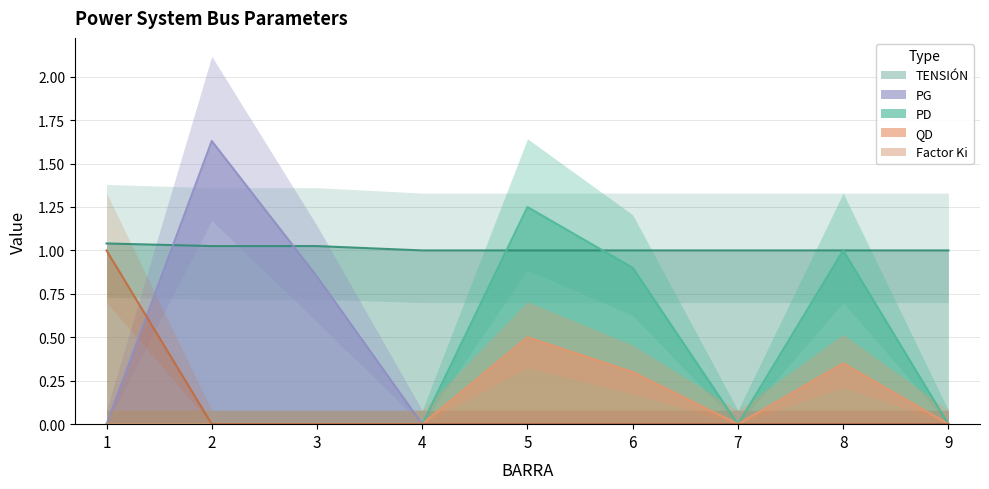

True or false: Factor Ki and PD intersect in this chart.

False